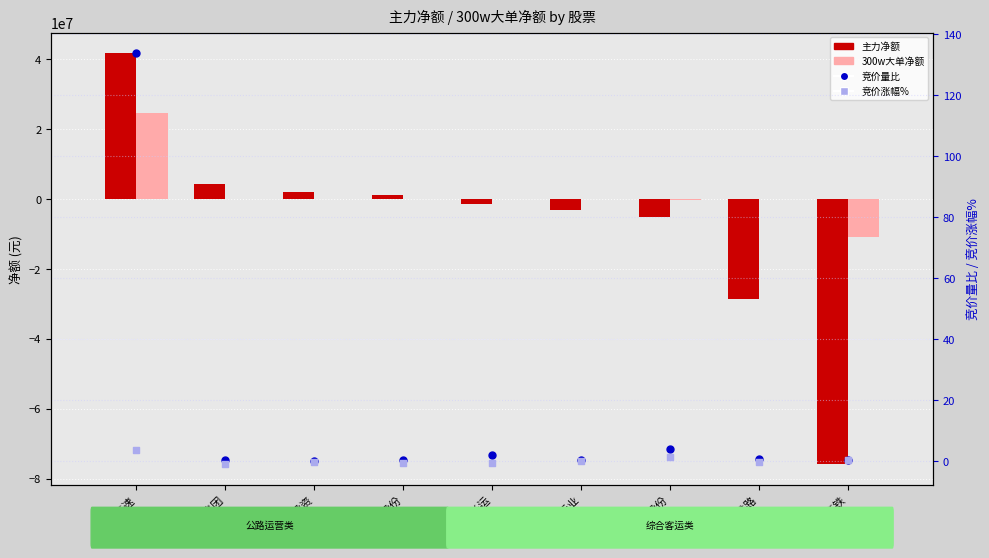

What is the total value across all series at 交运股份?

1012239.0